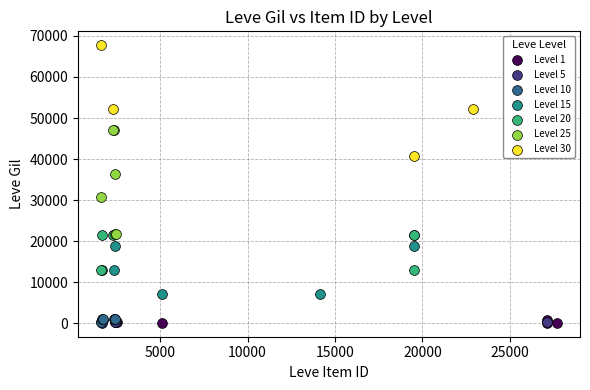

Which series reaches the maximum Y coordinate?

Level 30